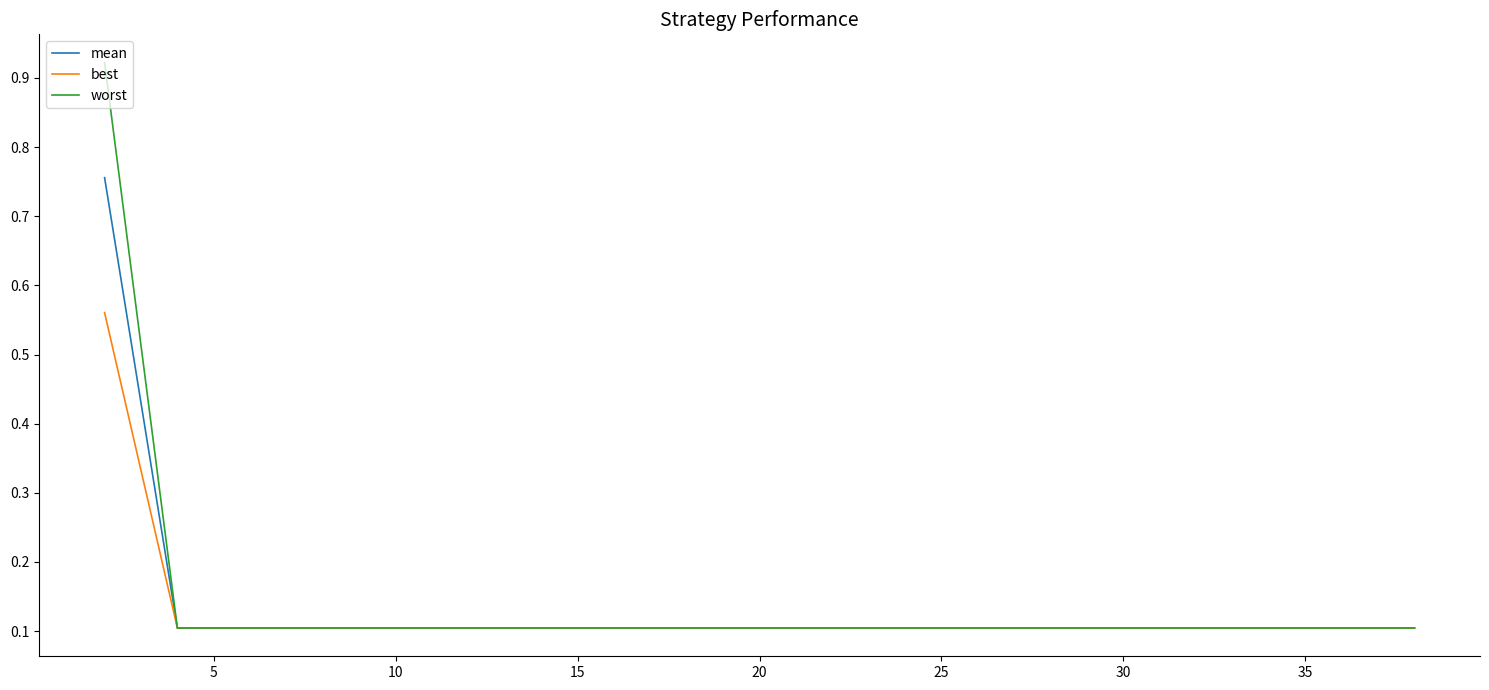

Which series has the widest spread of values?

worst